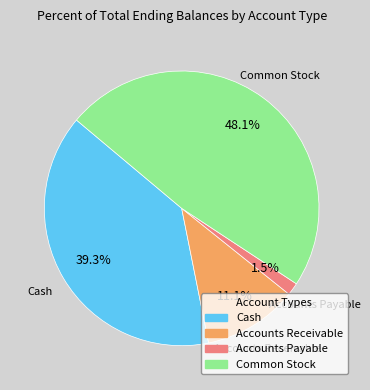

Which category has the smallest portion of the pie?

Accounts Payable